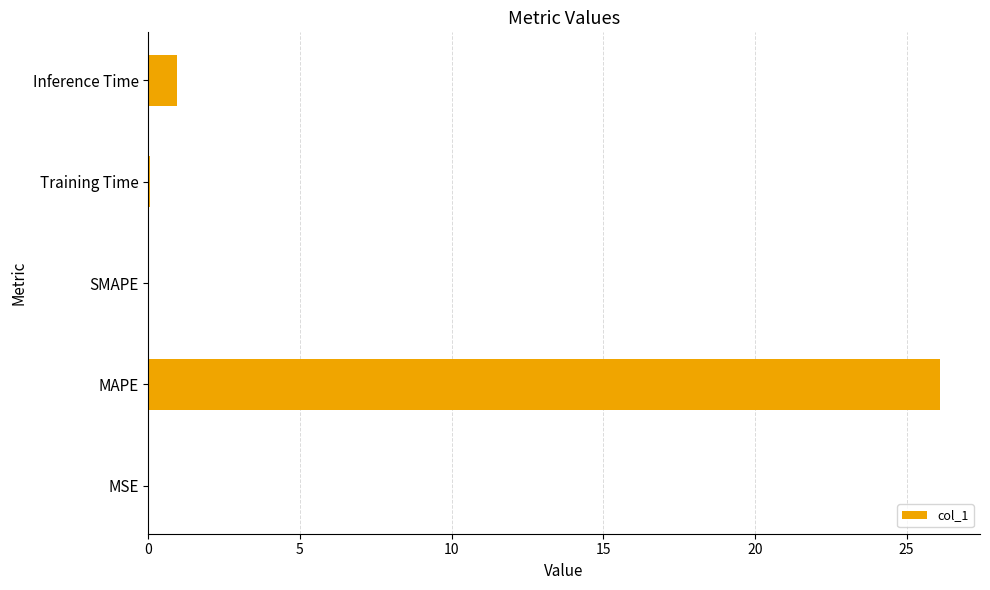

What is the sum of all values?

27.1